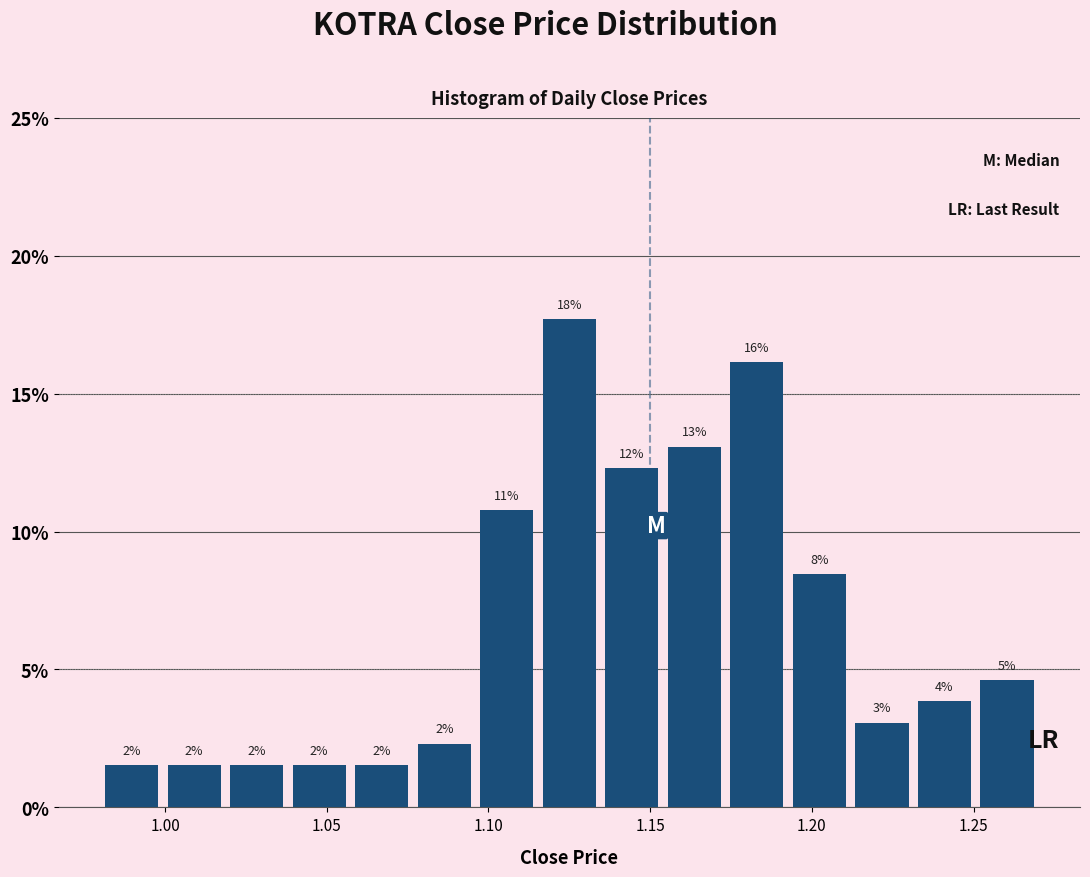

Read against the x-axis, roughly where is the centre of the tallest bar?

1.125